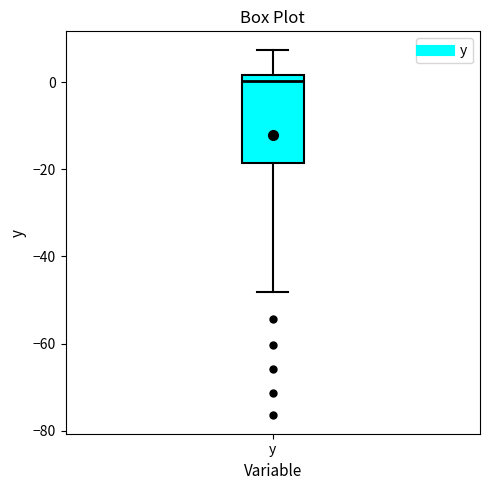

Transcribe this box plot: give where the median line is, the range the box spans, and where the two whiskers end, as read against the y-axis. The values are not printed on the chart, so give them approximately, as read against the axis.

median 0, box -18 to 2, whiskers -48 to 8